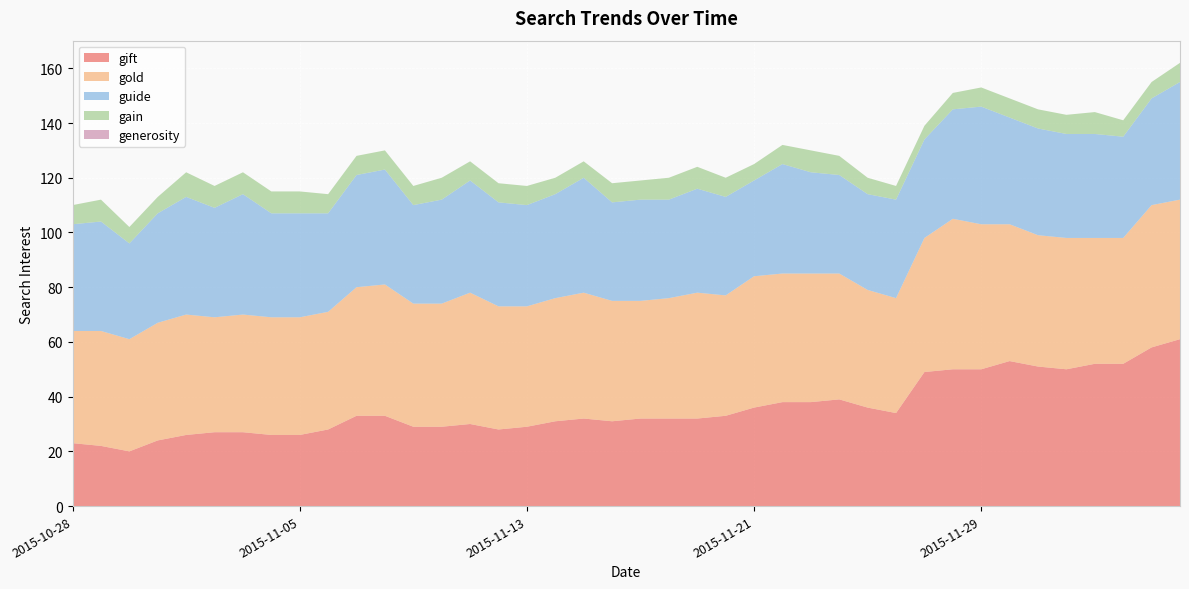

Reading left to right, list all the values displayed in this chart.

gift: 23	22	20	24	26	27	27	26	26	28	33	33	29	29	30	28	29	31	32	31	32	32	32	33	36	38	38	39	36	34	49	50	50	53	51	50	52	52	58	61
gold: 41	42	41	43	44	42	43	43	43	43	47	48	45	45	48	45	44	45	46	44	43	44	46	44	48	47	47	46	43	42	49	55	53	50	48	48	46	46	52	51
guide: 39	40	35	40	43	40	44	38	38	36	41	42	36	38	41	38	37	38	42	36	37	36	38	36	35	40	37	36	35	36	36	40	43	39	39	38	38	37	39	43
gain: 7	8	6	6	9	8	8	8	8	7	7	7	7	8	7	7	7	6	6	7	7	8	8	7	6	7	8	7	6	5	5	6	7	7	7	7	8	6	6	7
generosity: 0	0	0	0	0	0	0	0	0	0	0	0	0	0	0	0	0	0	0	0	0	0	0	0	0	0	0	0	0	0	0	0	0	0	0	0	0	0	0	0